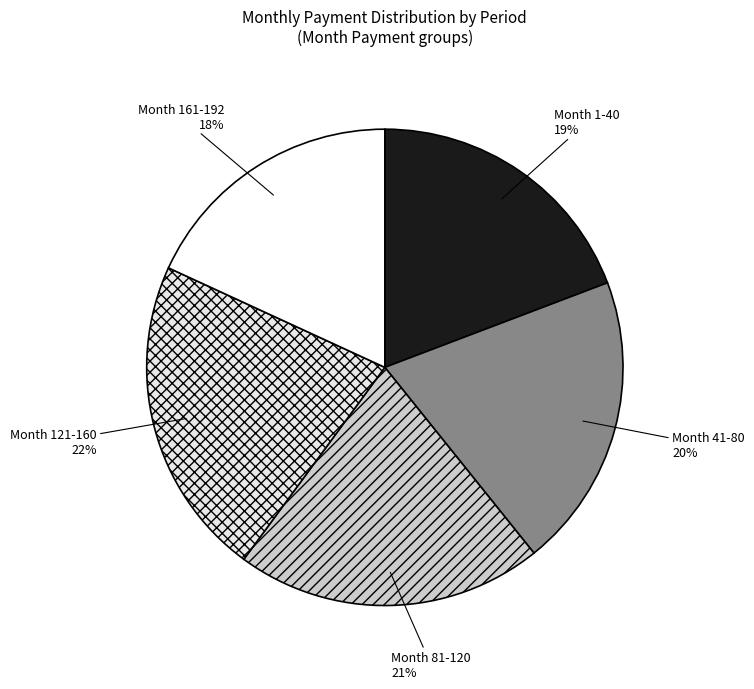

True or false: Month 81-120 accounts for 27% of the total.

False